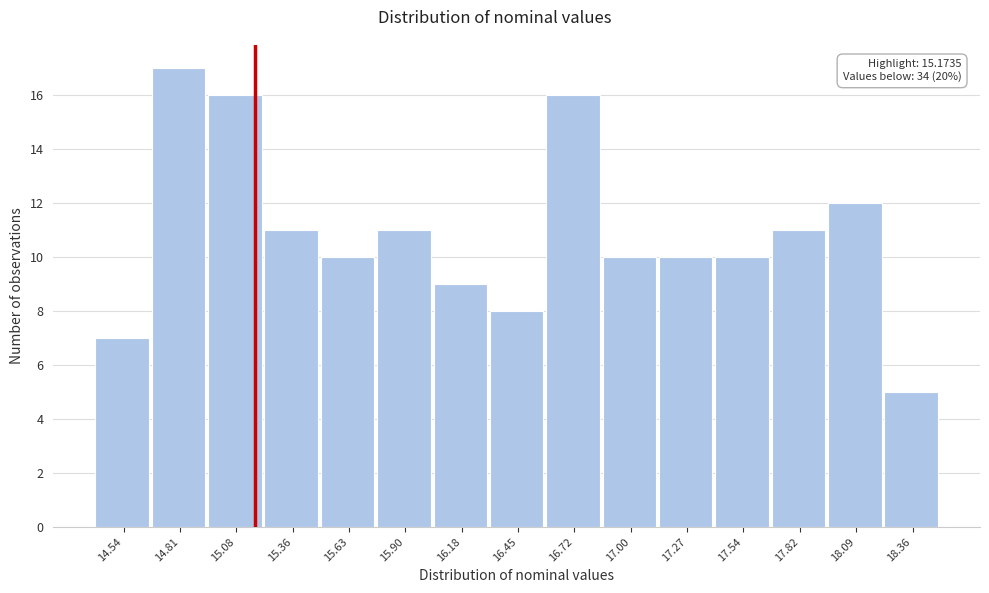

Over which range of the x-axis is the bar tallest?

14.65 to 14.95